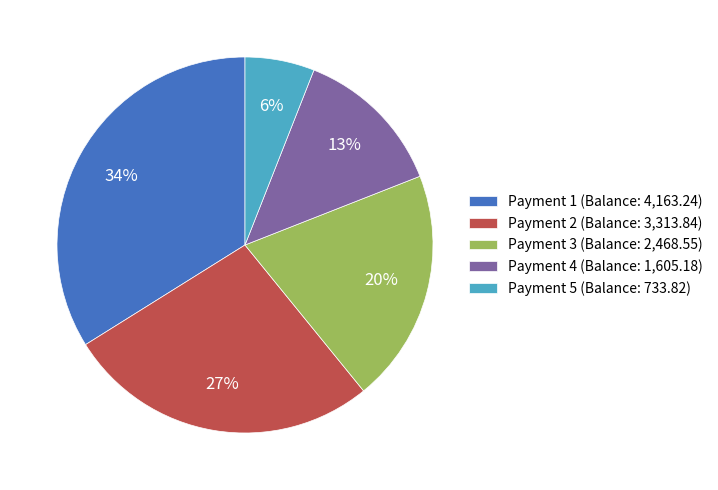

To the nearest percent, what is the difference between the largest and smallest slice percentages?

28%